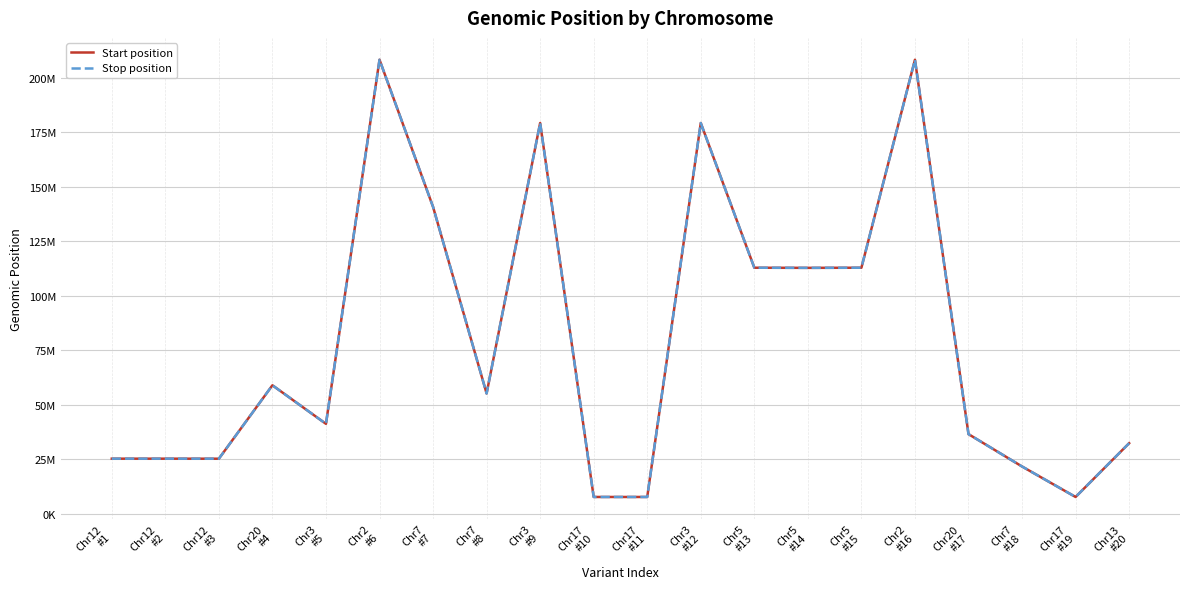

List the series in order of their peak value, lowest first.

Start position, Stop position